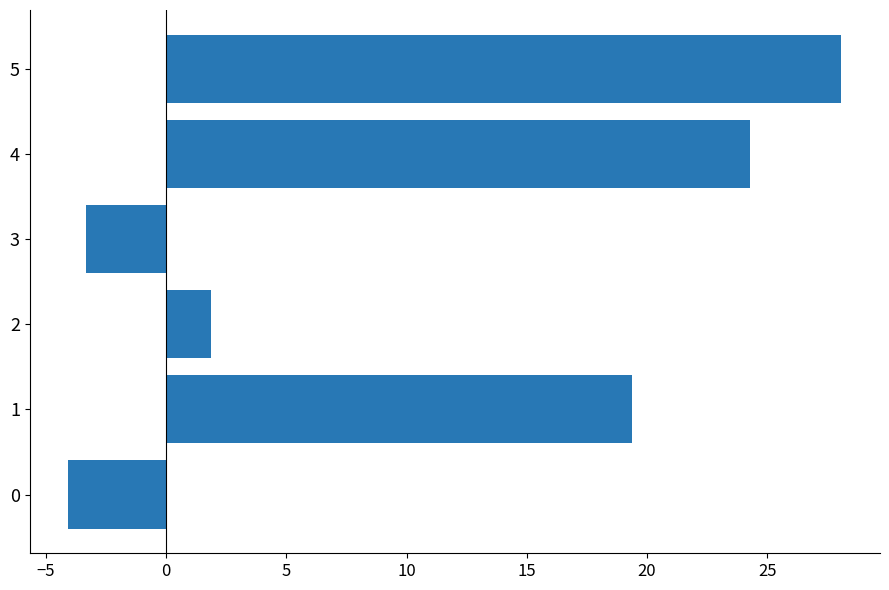

What is the average value?

11.0